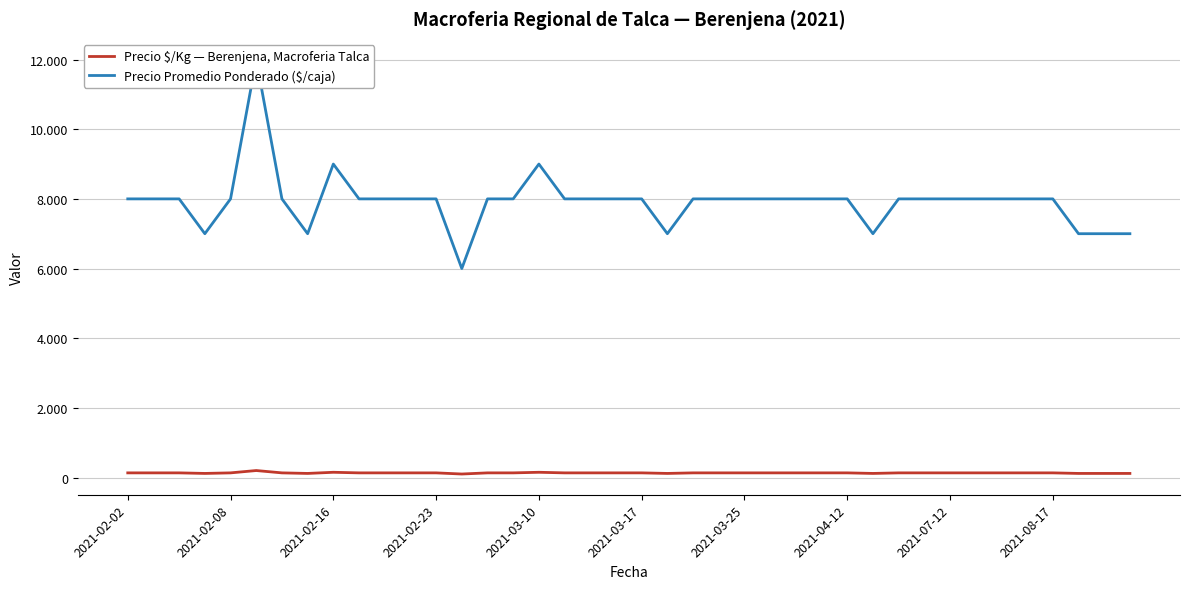

Does the chart have visible grid lines?

Yes